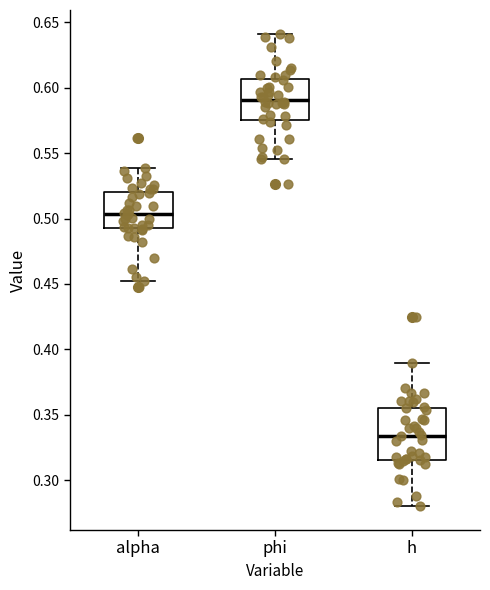

Where does the lower whisker of the box for phi end on the y-axis? The values are not printed on the chart, so give them approximately, as read against the axis.

0.545